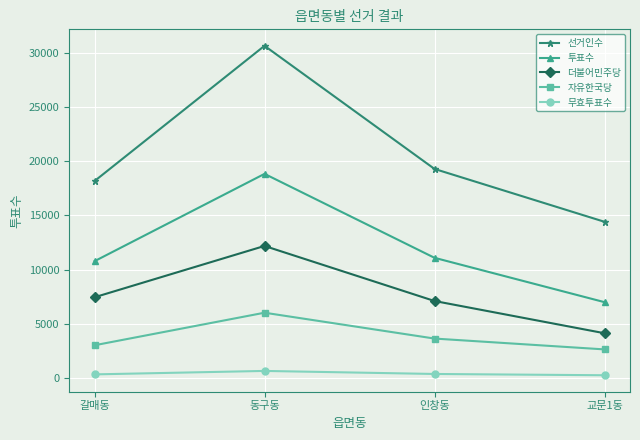

True or false: 투표수 has a value of 11082 at 인창동.

True